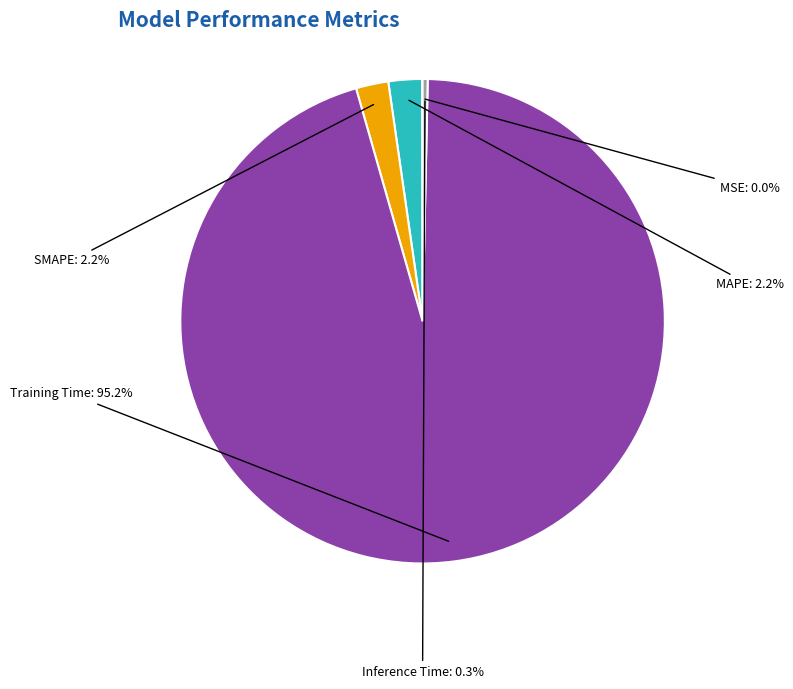

To the nearest percent, what is the difference between the largest and smallest slice percentages?

95%